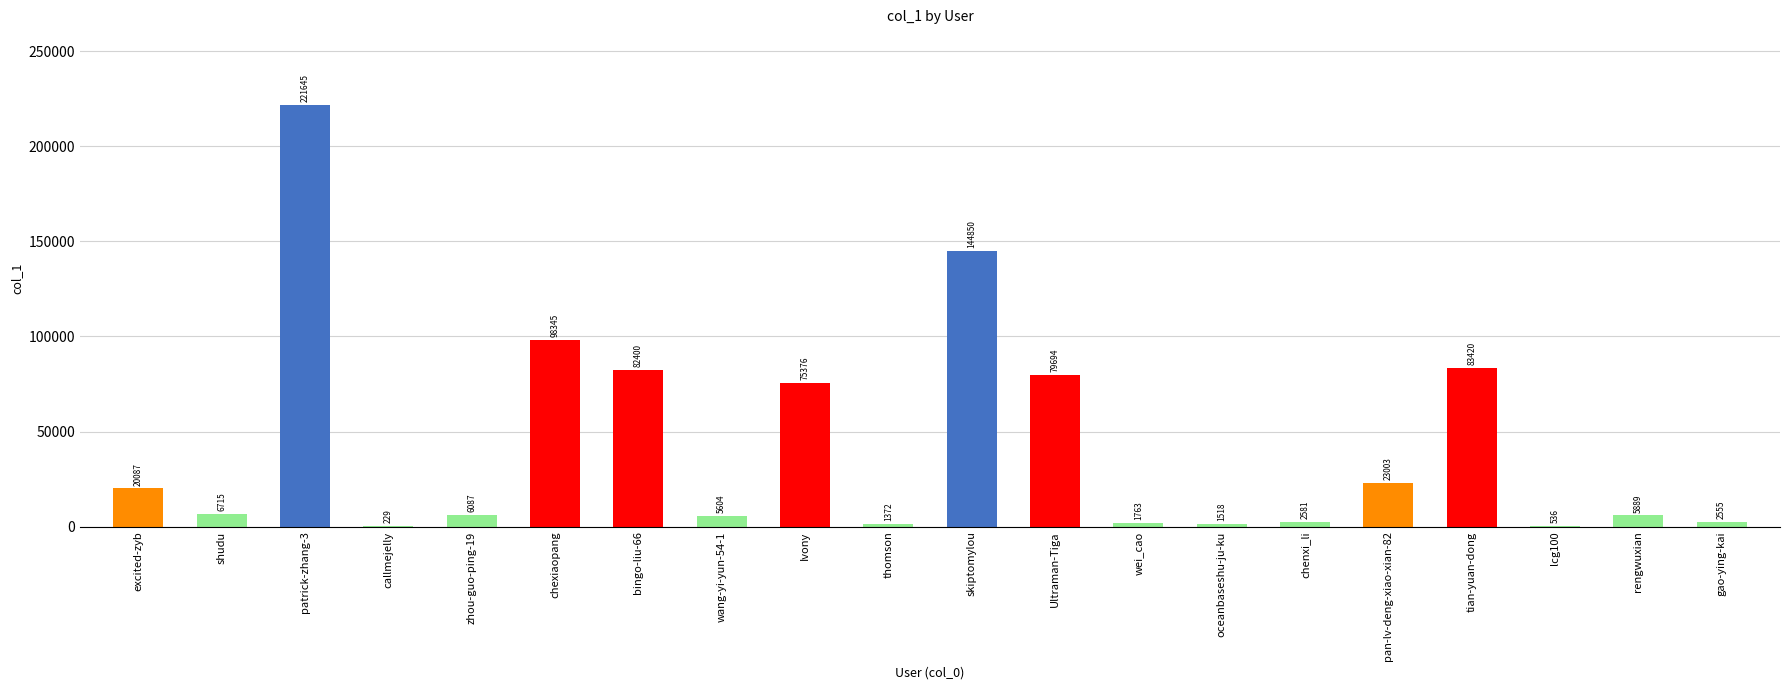

At which category does the chart reach its peak across all series?

patrick-zhang-3